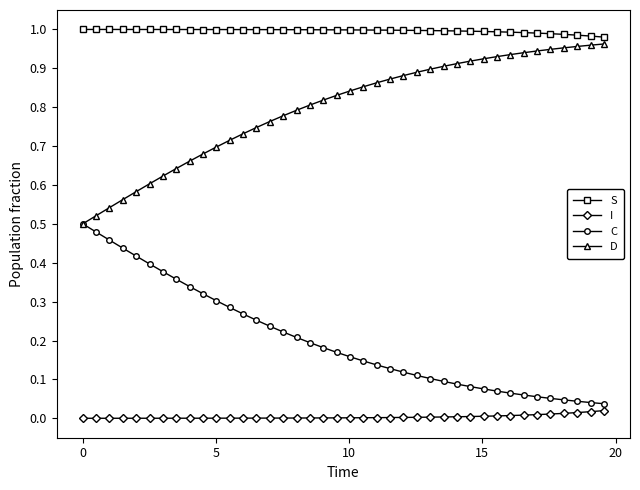

True or false: I and S cross at least once.

False